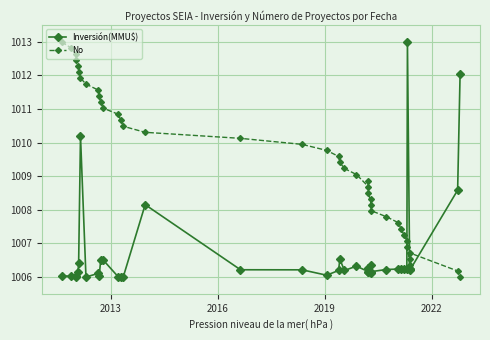

Rank the series by their average value, from highest to lowest.

No, Inversión(MMU$)